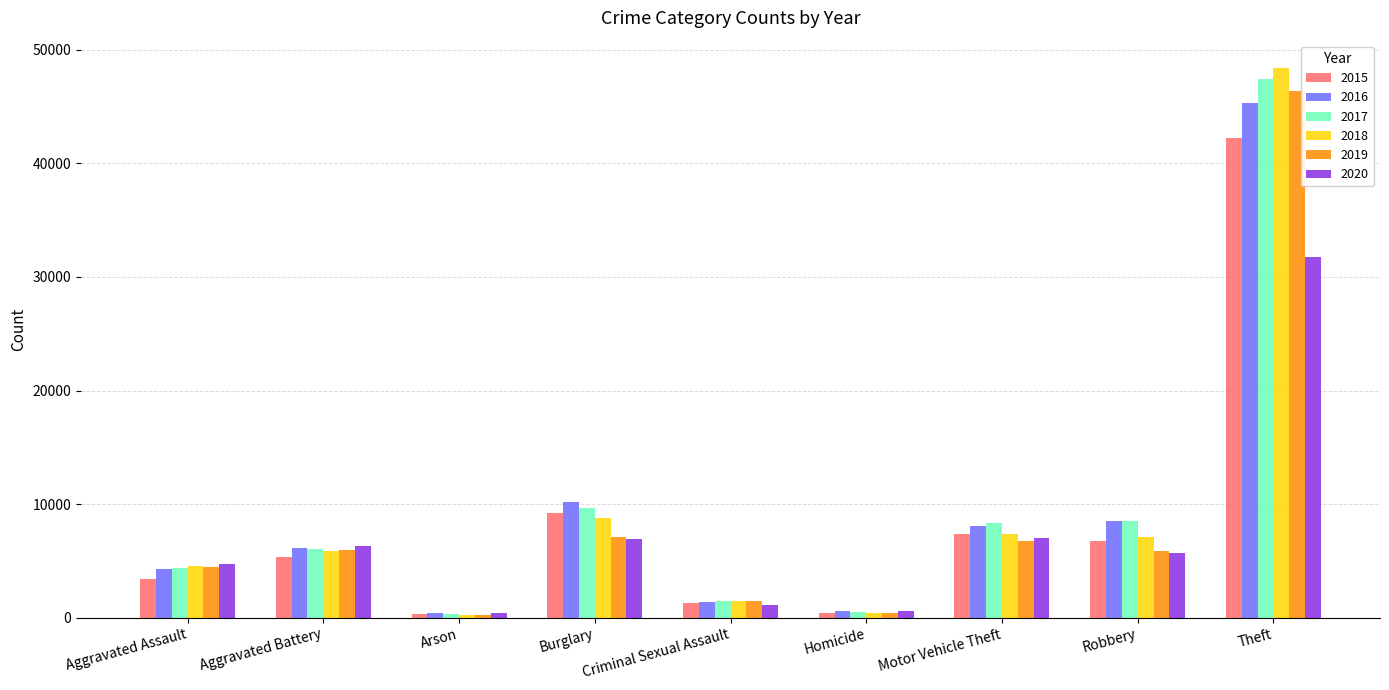

The value of 2020 at Robbery is 5731. True or false?

True